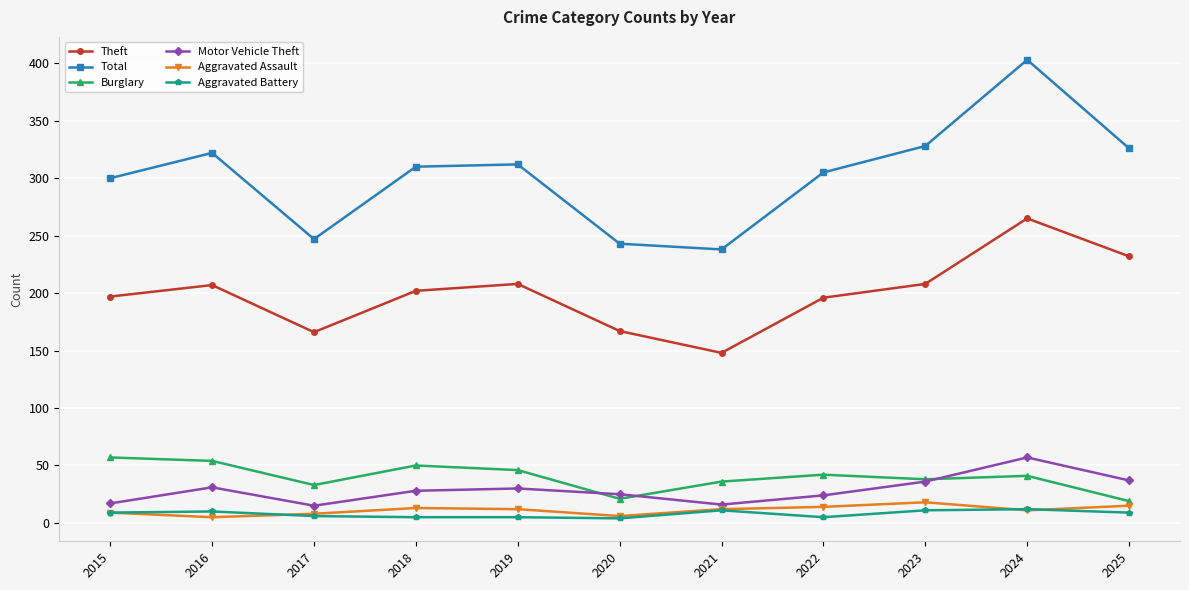

True or false: Theft and Total intersect in this chart.

False